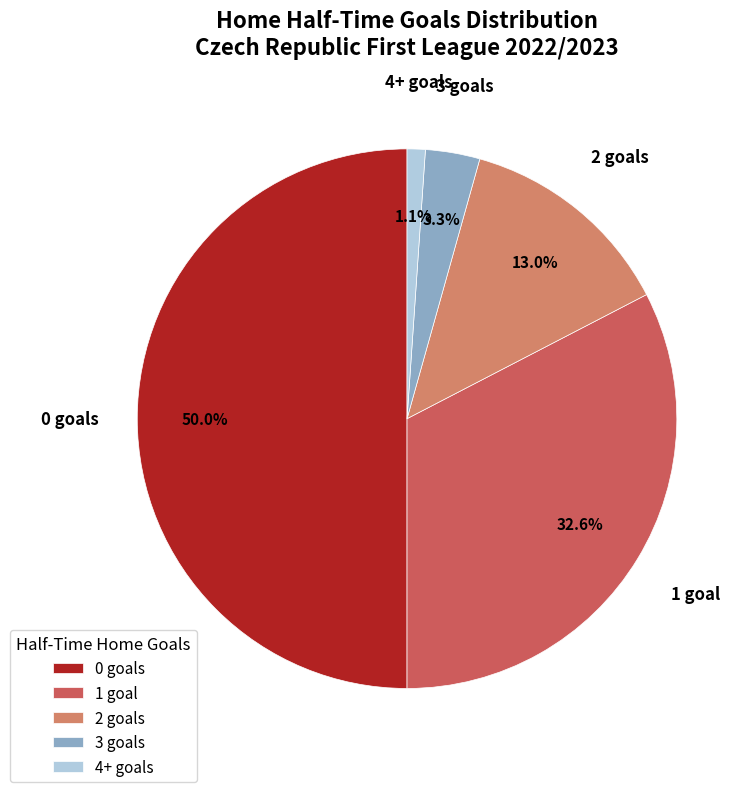

Is 1 goal the majority of the pie?

No